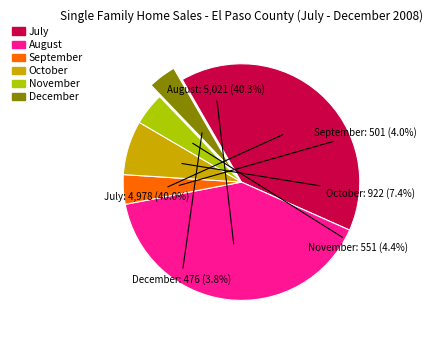

Is there a majority slice in this chart?

No